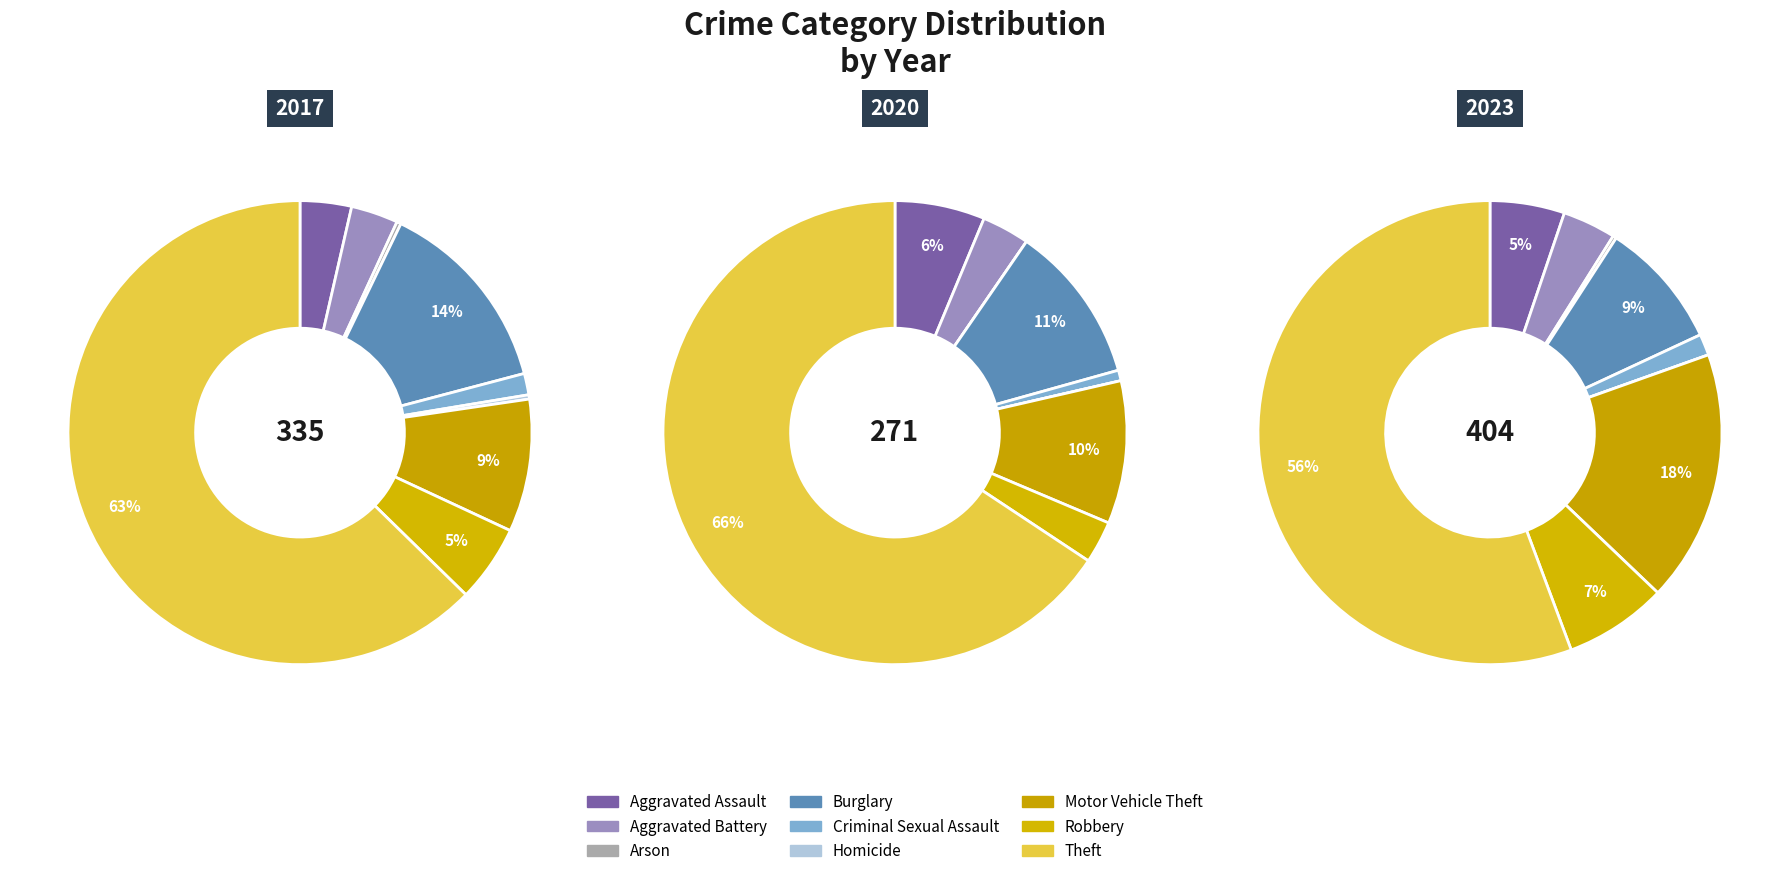

To the nearest percent, what is the difference between the largest and smallest slice percentages?

62%